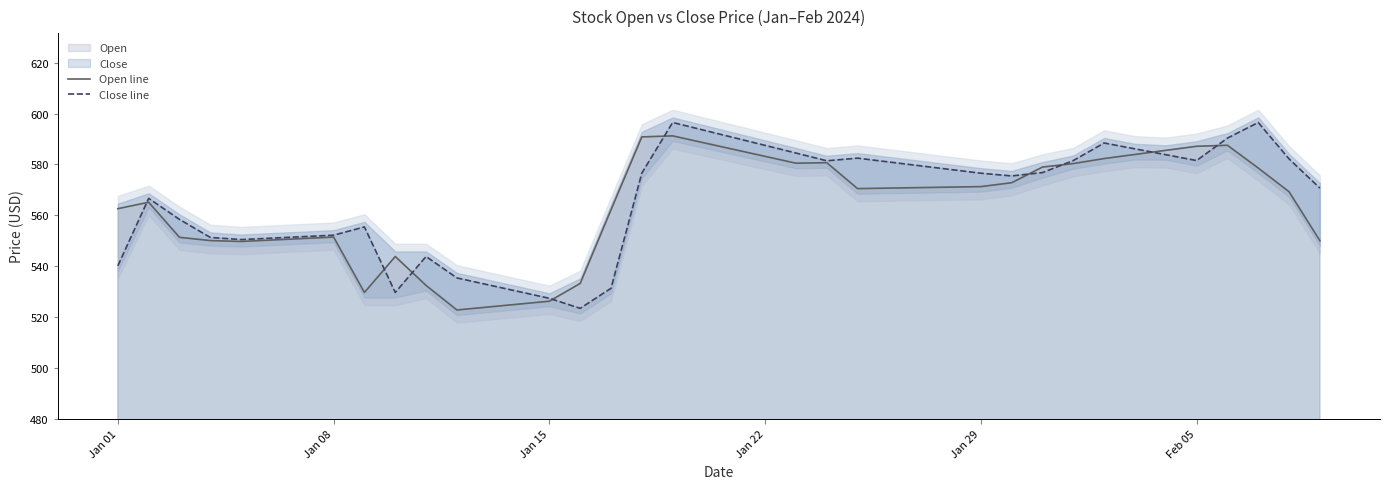

What is the difference between the second highest and minimum values in the Open line series?

68.1